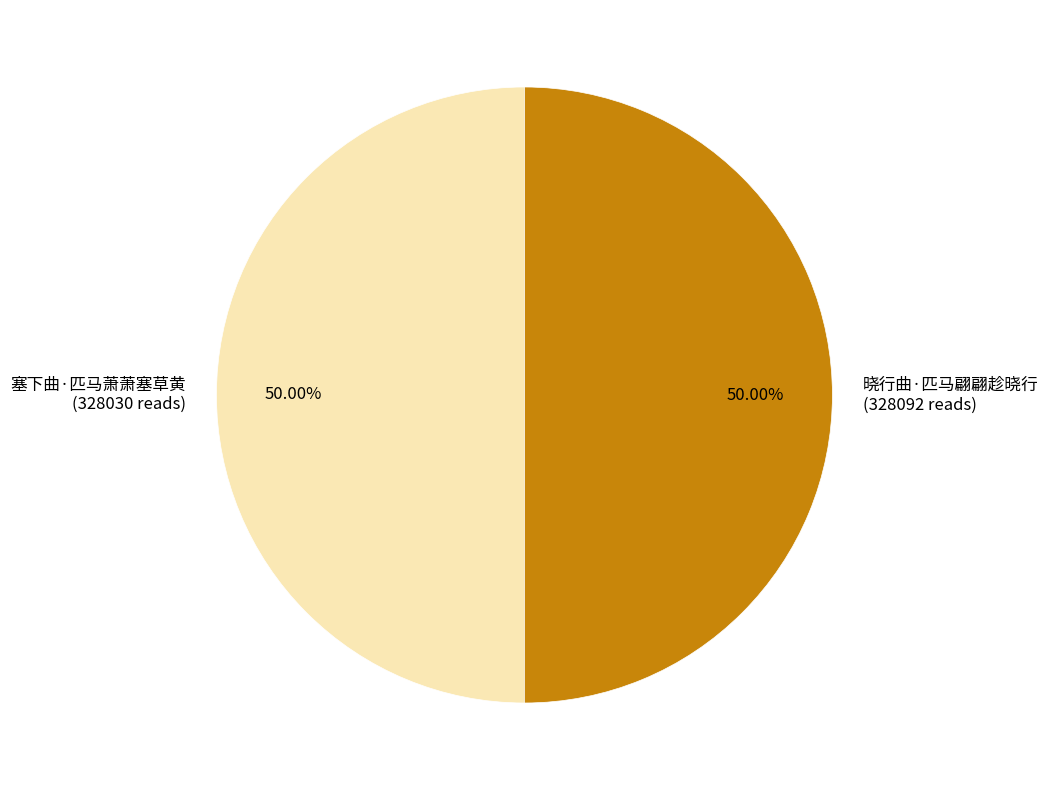

Approximately how many times larger is the value at 晓行曲·匹马翩翩趁晓行 (328092 reads) compared to 塞下曲·匹马萧萧塞草黄 (328030 reads)?

1.0